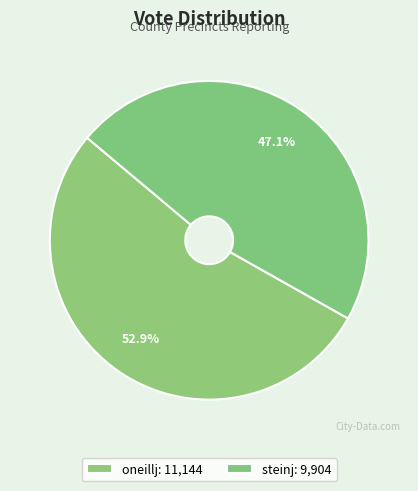

Does any single category account for the majority?

Yes